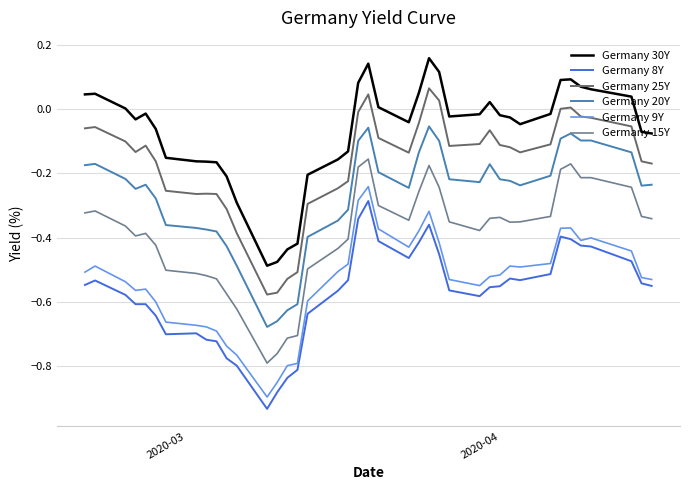

What is the difference between the maximum and second lowest values in the Germany 20Y series?

0.6